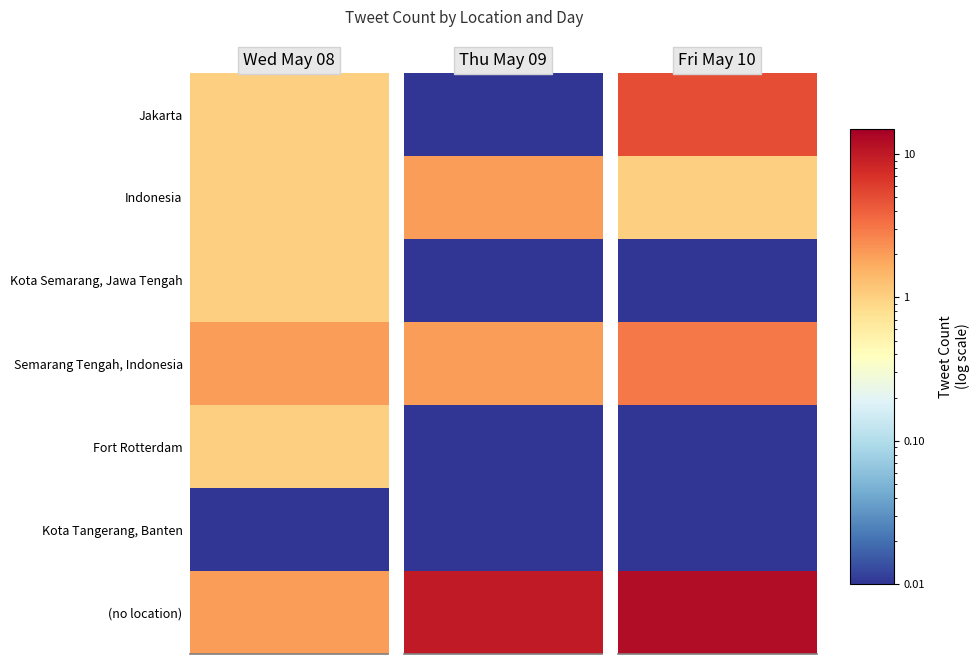

Reading left to right, list all the values displayed in this chart.

Wed May 08: Jakarta=1	Indonesia=1	Kota Semarang, Jawa Tengah=1	Semarang Tengah, Indonesia=2	Fort Rotterdam=1	Kota Tangerang, Banten=0	=2
Thu May 09: Jakarta=0	Indonesia=2	Kota Semarang, Jawa Tengah=0	Semarang Tengah, Indonesia=2	Fort Rotterdam=0	Kota Tangerang, Banten=0	=10
Fri May 10: Jakarta=5	Indonesia=1	Kota Semarang, Jawa Tengah=0	Semarang Tengah, Indonesia=3	Fort Rotterdam=0	Kota Tangerang, Banten=0	=12